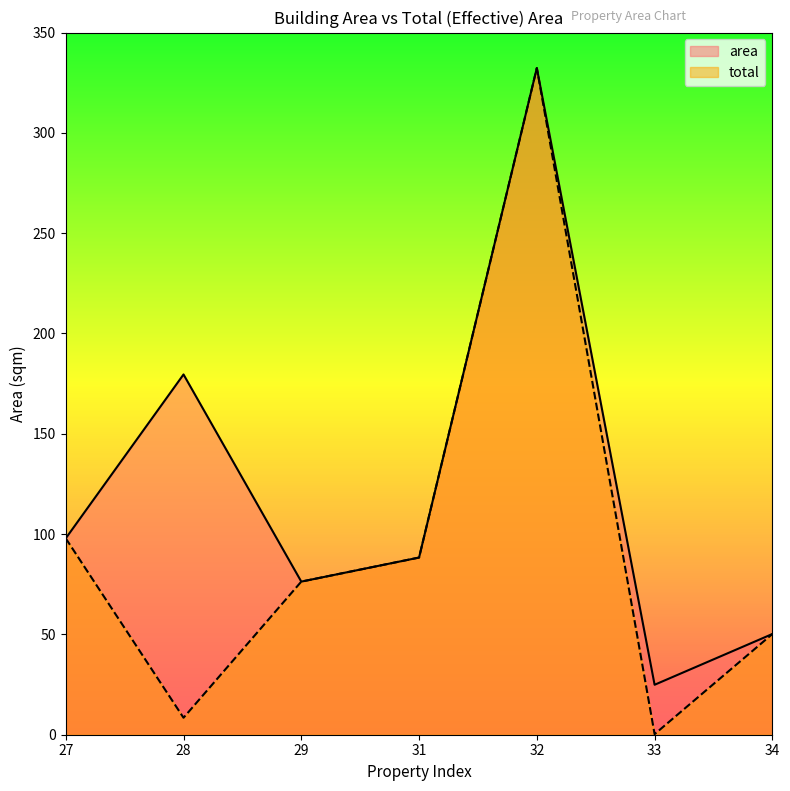

How many categories are shown in the chart?

7